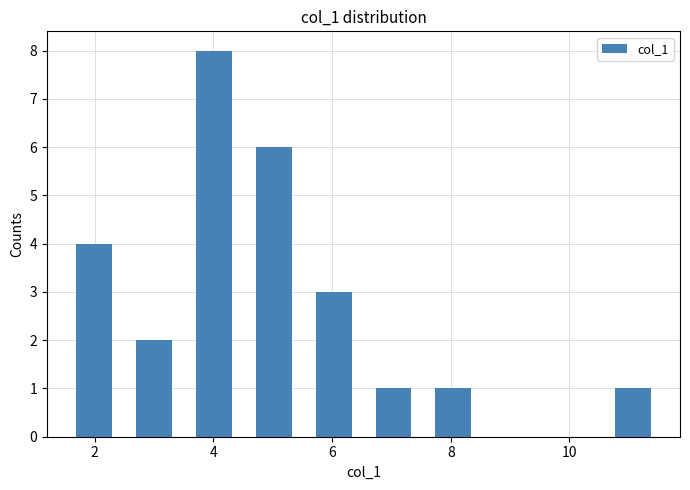

Reading left to right, list every bar in this chart as the range it spans on the x-axis followed by its height. Neither the bar edges nor the heights are printed on the chart, so give them approximately, as read against the axes.

1.4 to 2.4: 4
2.4 to 3.6: 2
3.6 to 4.6: 8
4.6 to 5.6: 6
5.6 to 6.6: 3
6.6 to 7.6: 1
7.6 to 8.6: 1
8.6 to 9.6: 0
9.6 to 10.6: 0
10.6 to 11.6: 1